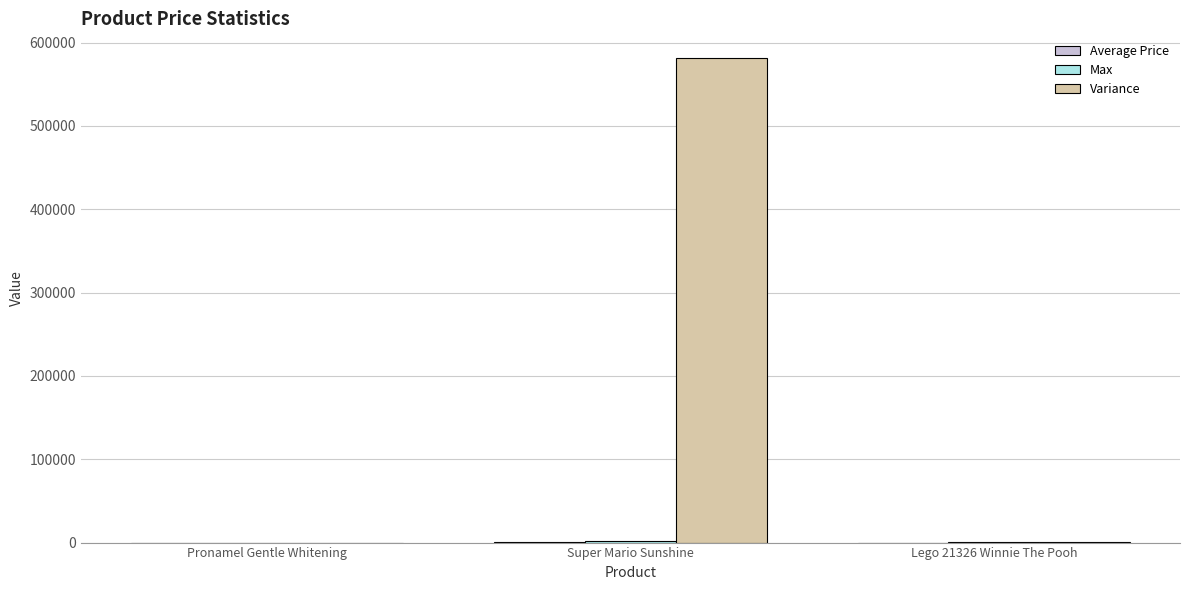

What is the greatest value displayed?

581916.2